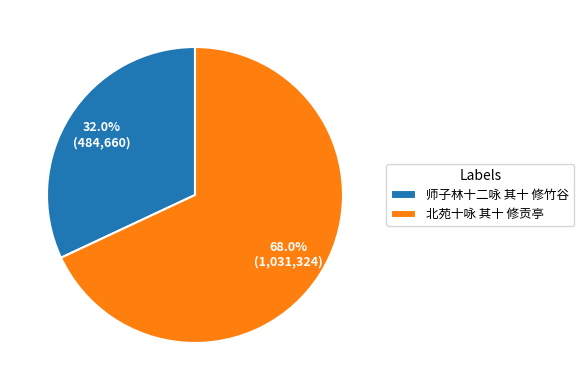

How many segments does this pie chart have?

2